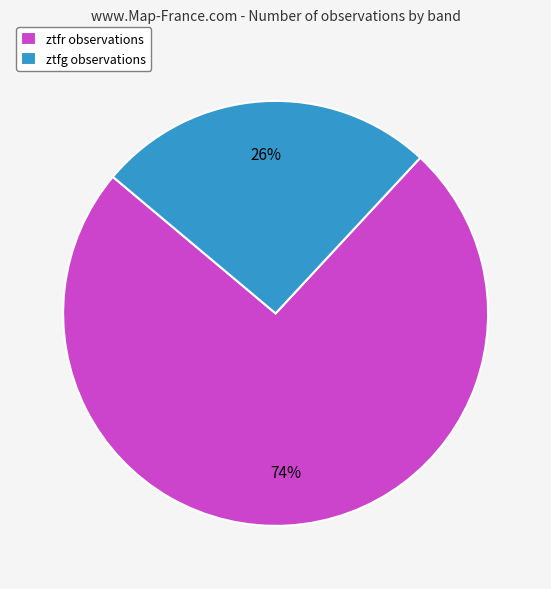

To the nearest percent, what is the average slice percentage?

50%